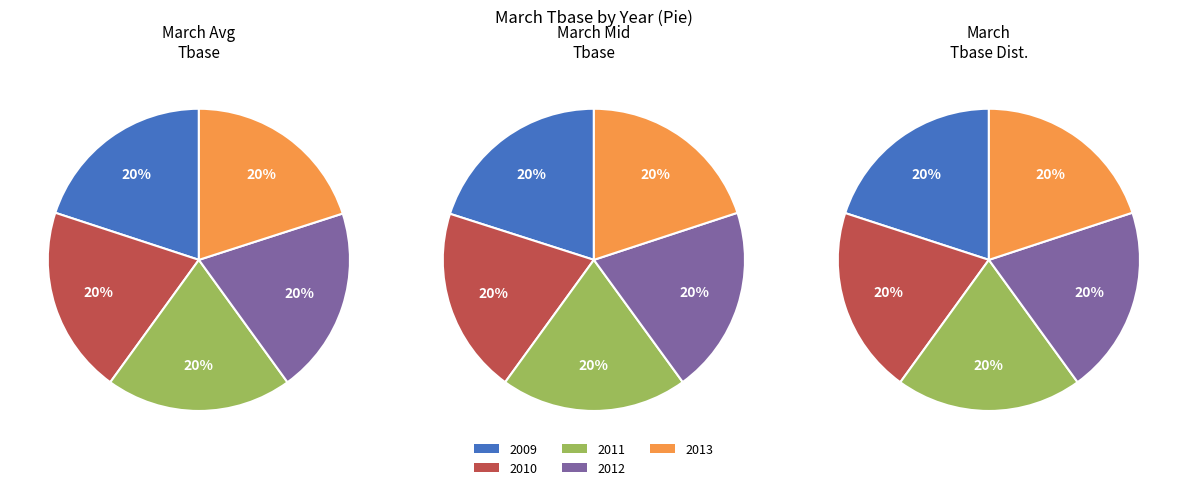

Is the sum of 2009 and 2011 greater than half?

No